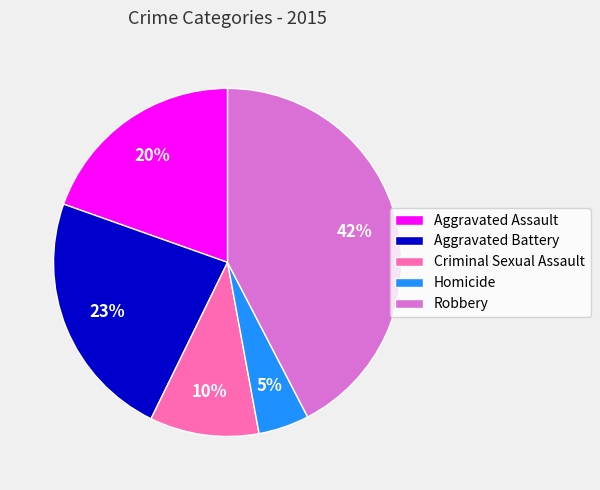

To the nearest percent, what is the combined percentage of Aggravated Battery and Homicide?

28%